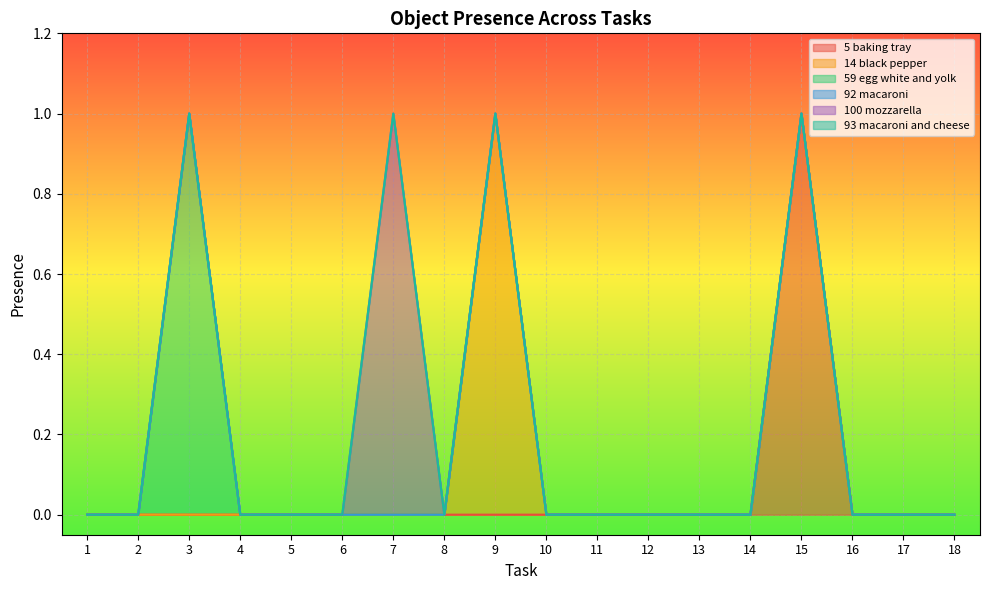

At which category does Object_59_egg white and yolk reach its first local peak?

3